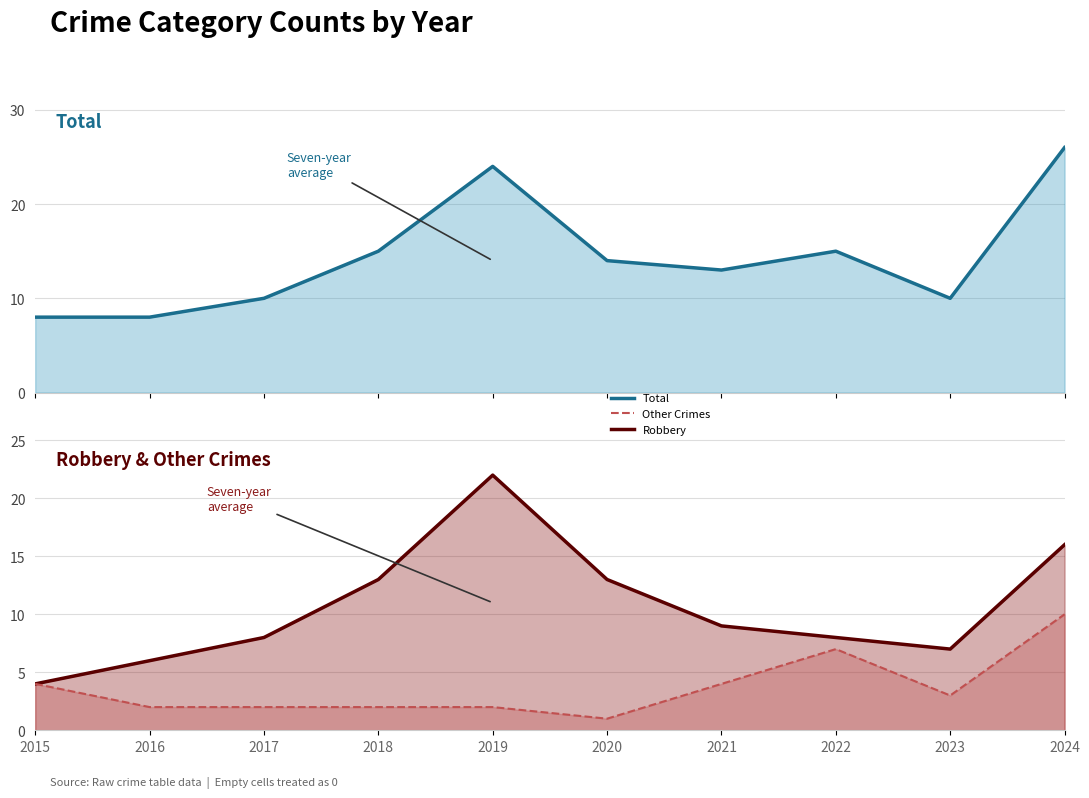

The value of Other trend at 2018 is 1. True or false?

False